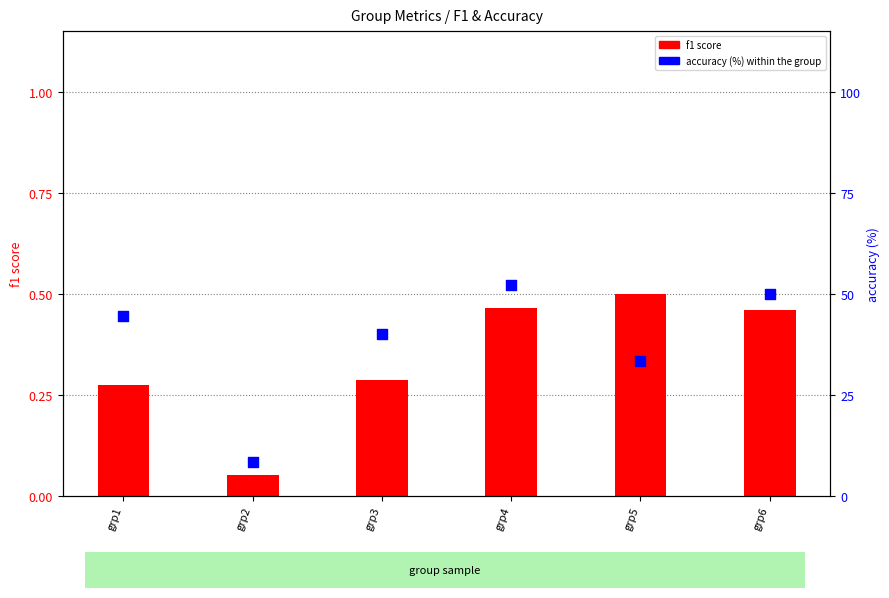

Which series contains the highest Y value?

accuracy (%)